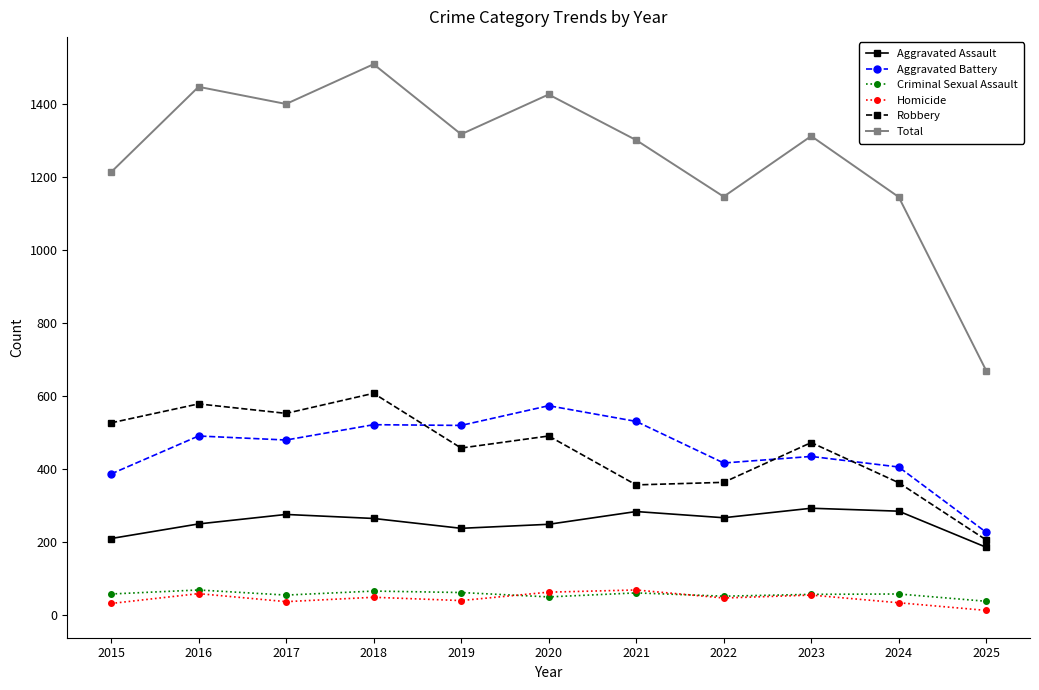

What is the difference between the maximum and minimum values in the Criminal Sexual Assault series?

31